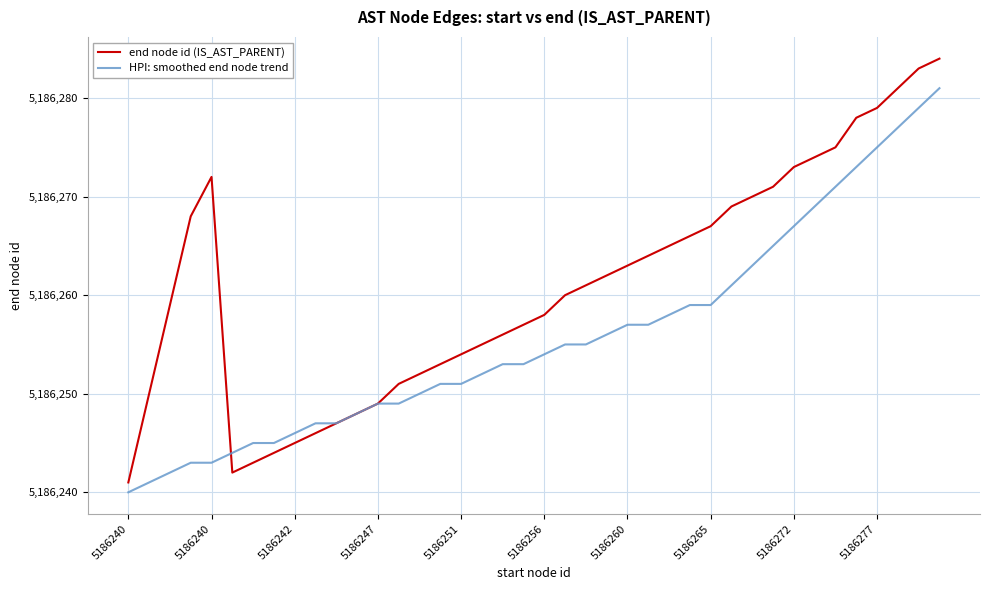

List the series in order of their overall mean, lowest first.

HPI: smoothed end node trend, end node id (IS_AST_PARENT)